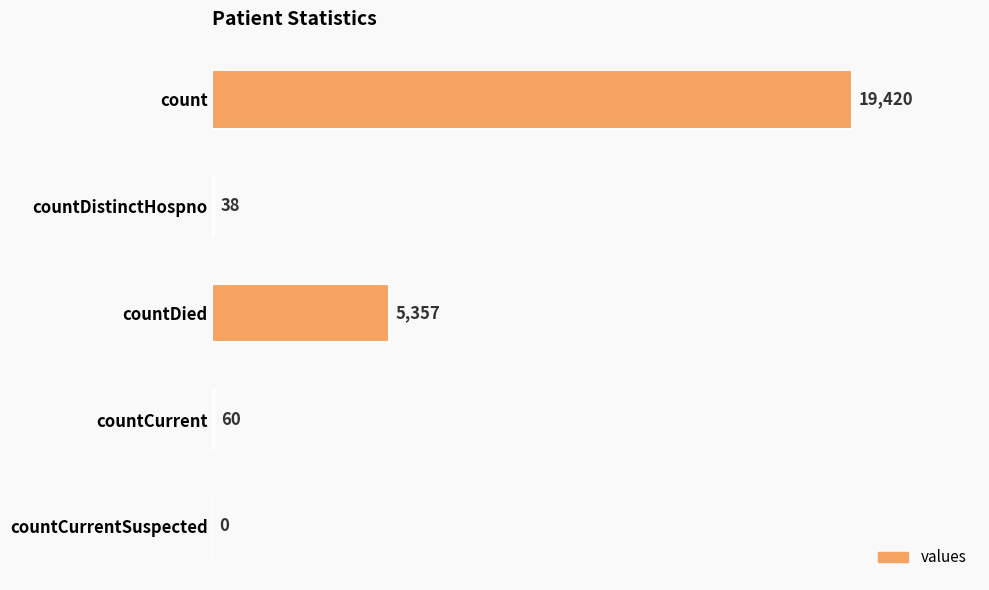

Reading bottom to top, extract all data points from this chart.

countCurrentSuspected=0	countCurrent=60	countDied=5357	countDistinctHospno=38	count=19420